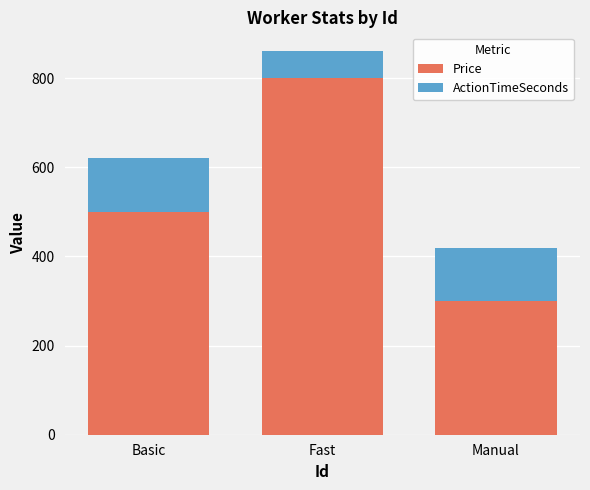

Where is Price nearest to the value 550?

Basic